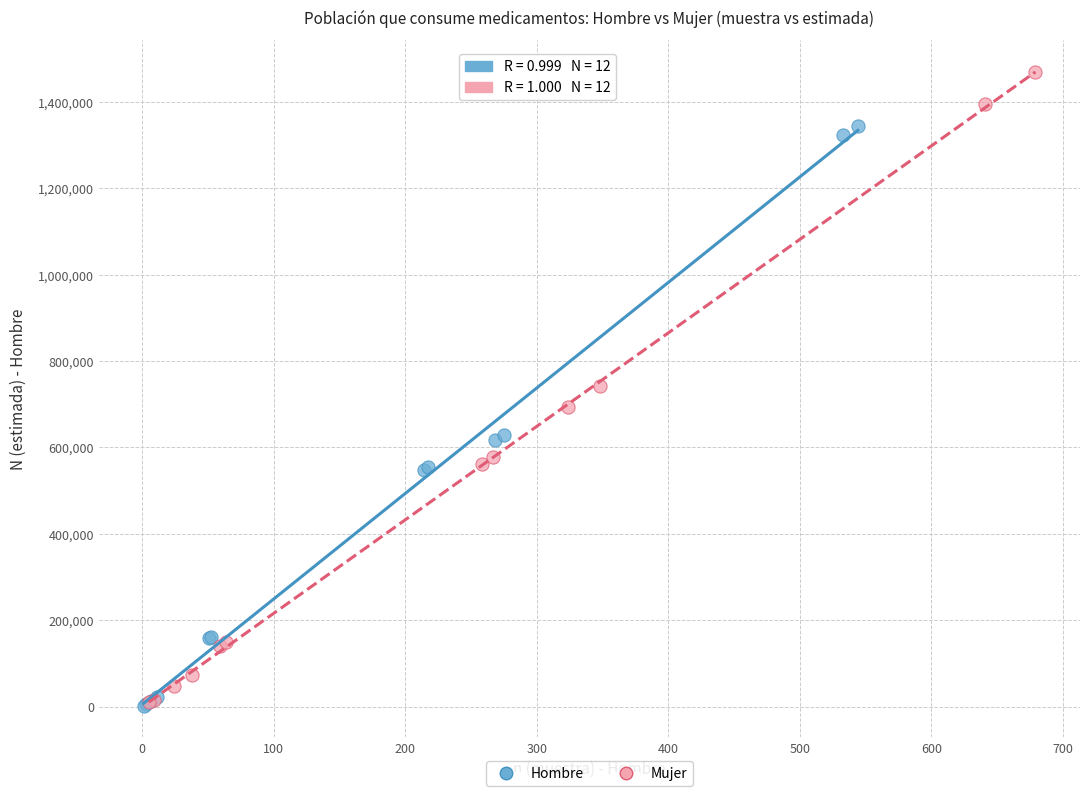

What are all the series names shown in the legend?

Hombre, Mujer